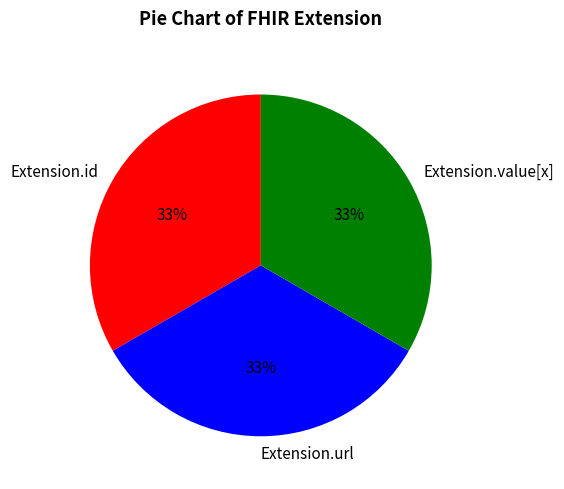

Is there any slice that represents more than half of the pie?

No